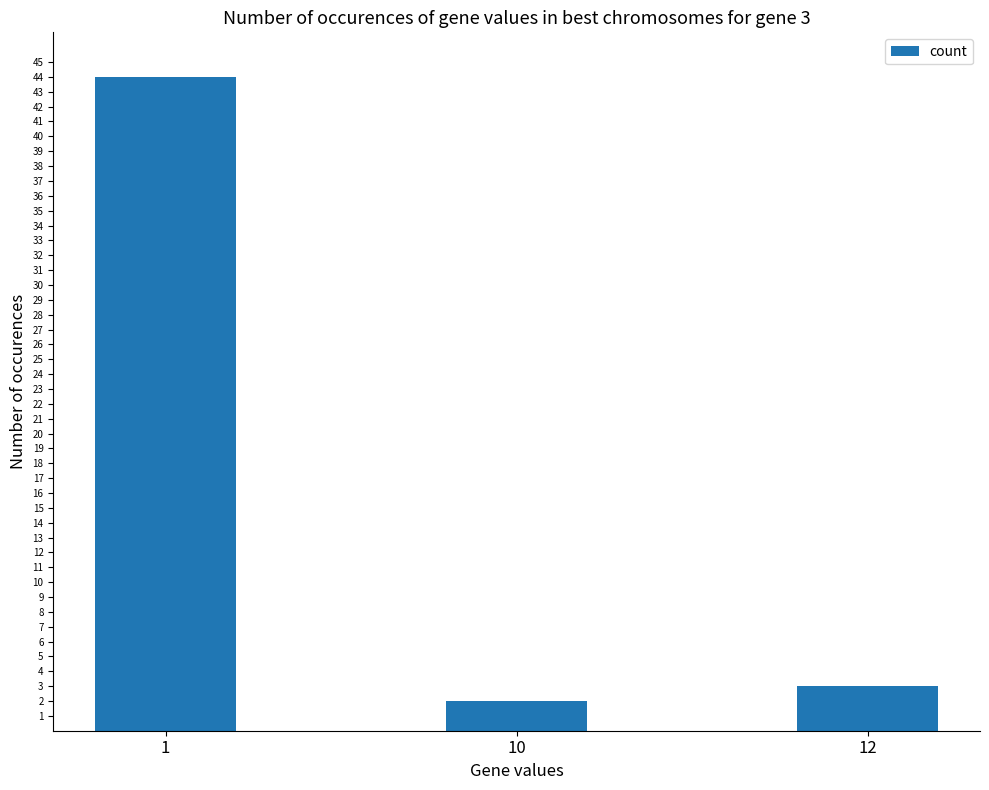

Does the chart contain any negative values?

No